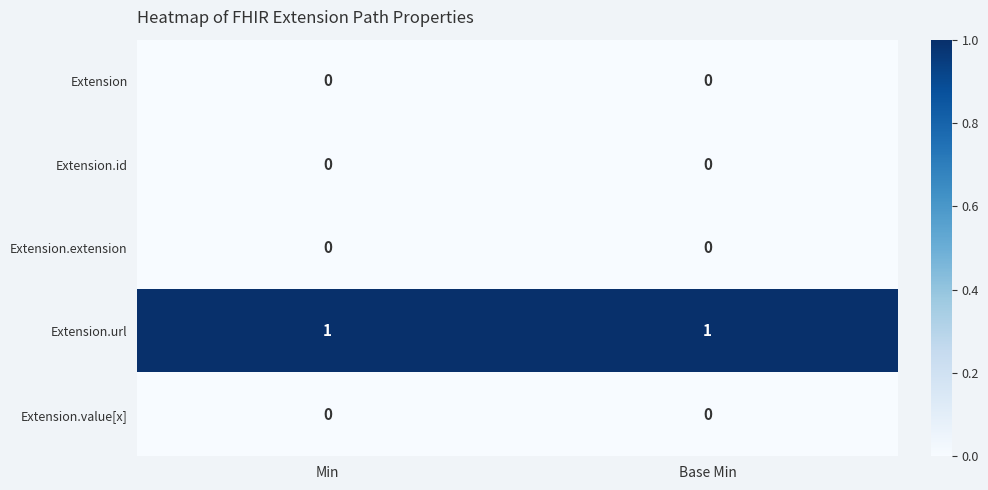

The Extension.value[x] series shows 0 at Base Min. True or false?

True